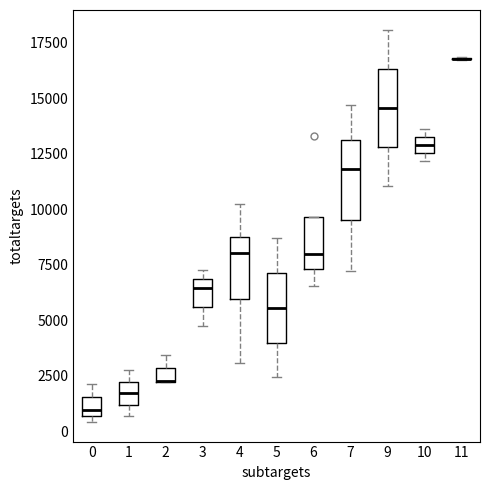

Where is the lower edge of the box at x = 7 on the y-axis? The values are not printed on the chart, so give them approximately, as read against the axis.

9500